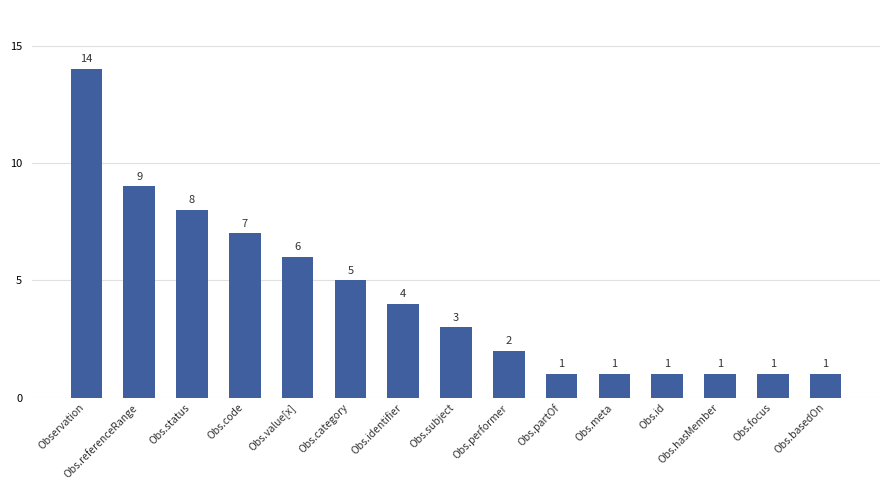

The value at Obs.referenceRange is 15. True or false?

False